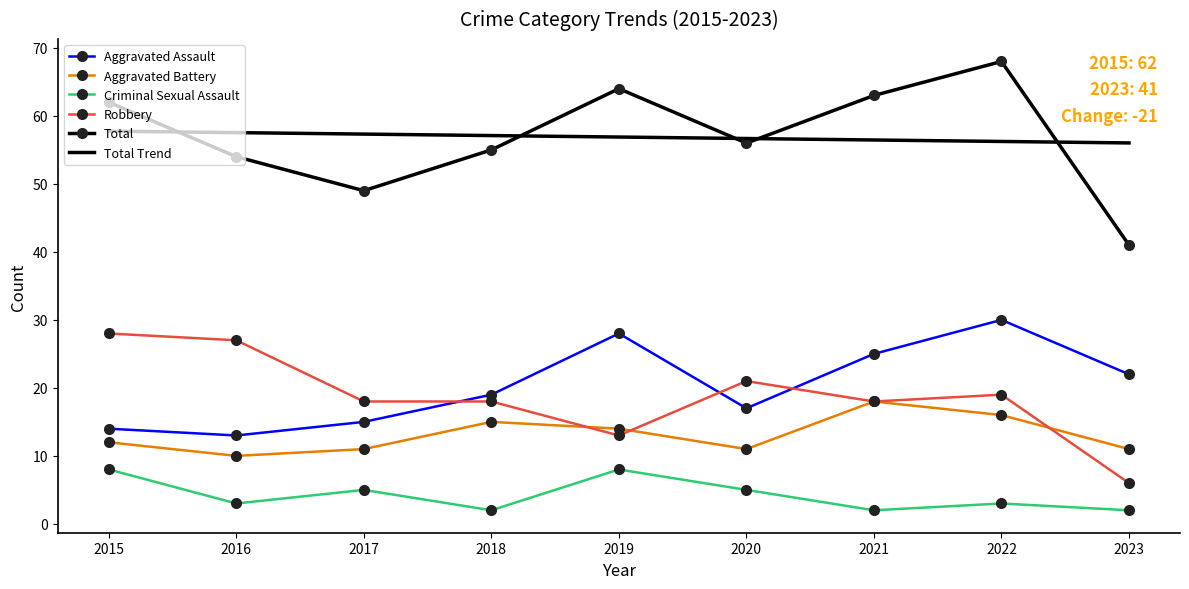

What is the smallest value displayed?

2